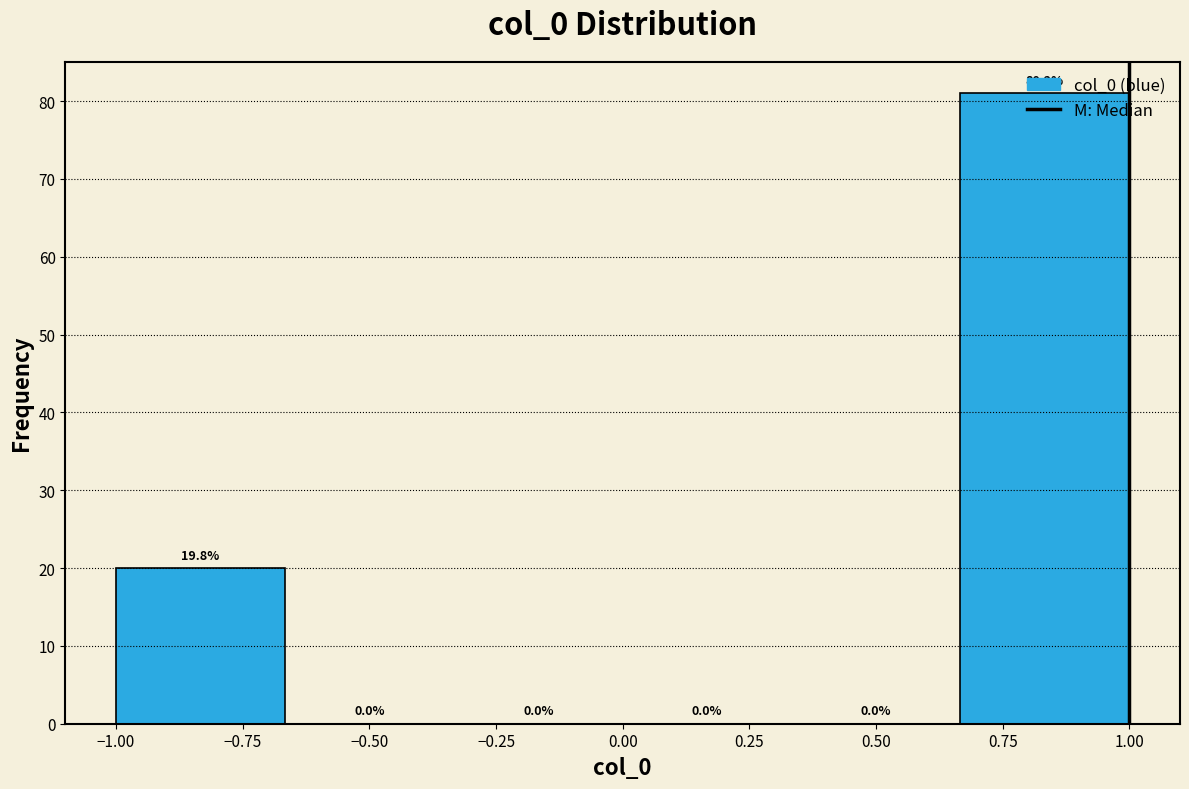

Which range on the x-axis has the tallest bar?

0.65 to 1.00